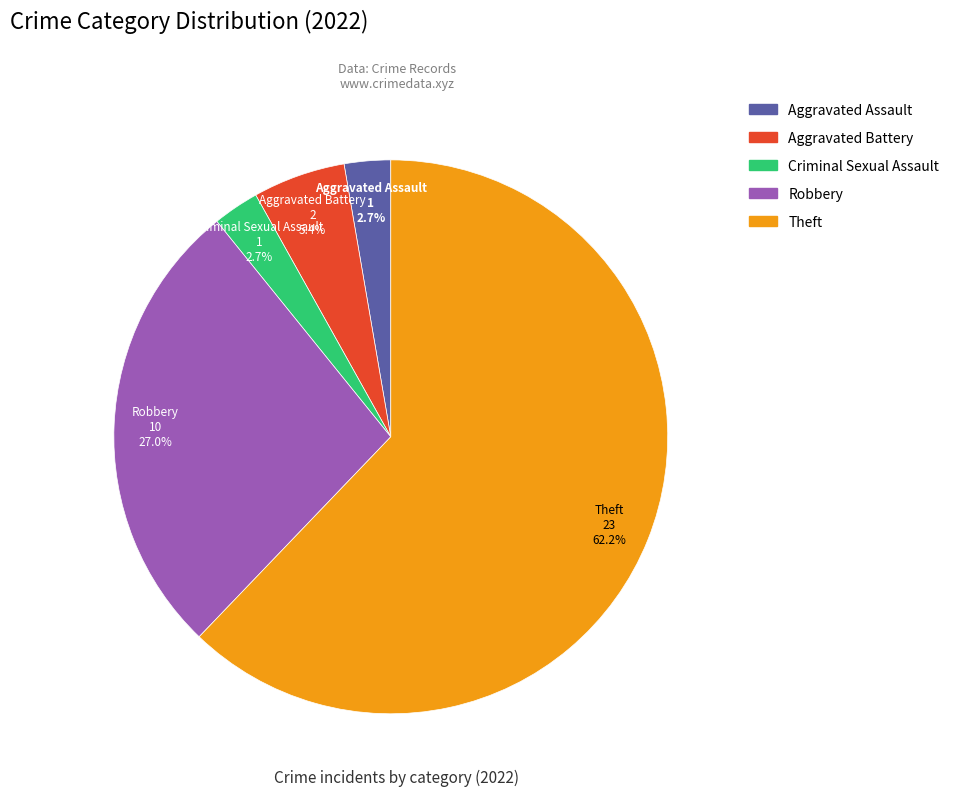

Combined, do Robbery and Criminal Sexual Assault account for over 50%?

No